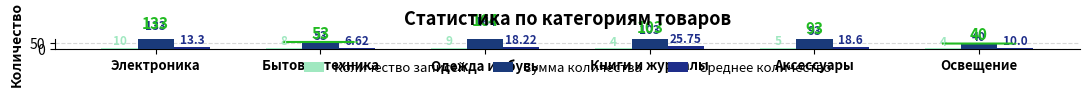

How many bars are there in each group?

3